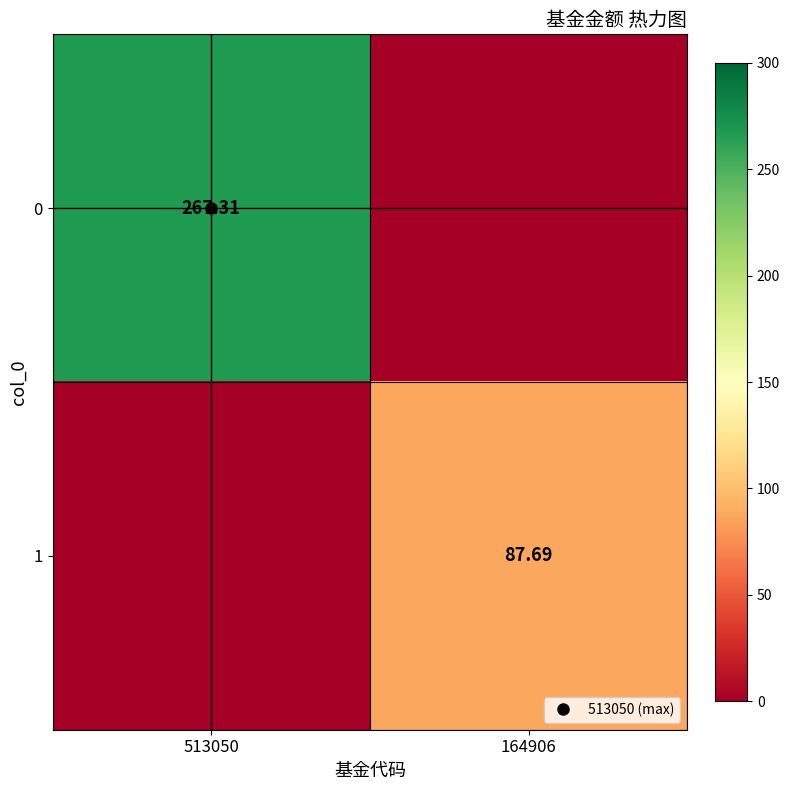

Between 164906 and 513050, which is larger?

513050